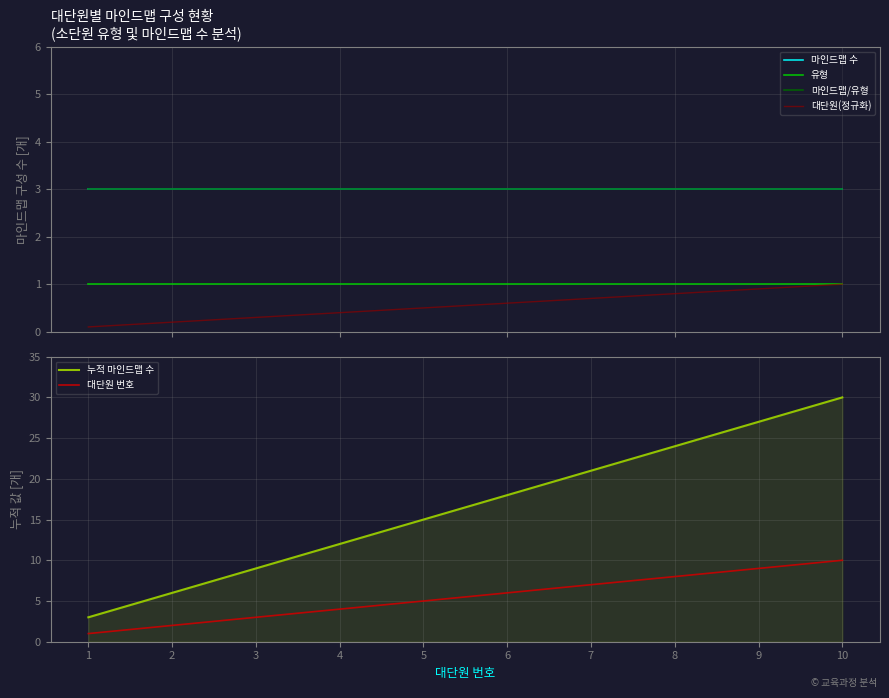

The 대단원 번호 series shows 4.0 at 4. True or false?

True